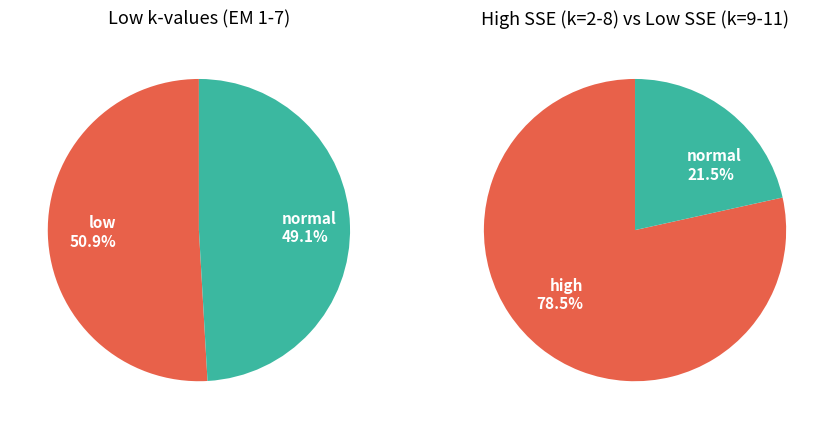

True or false: 10 accounts for 30% of the total.

False